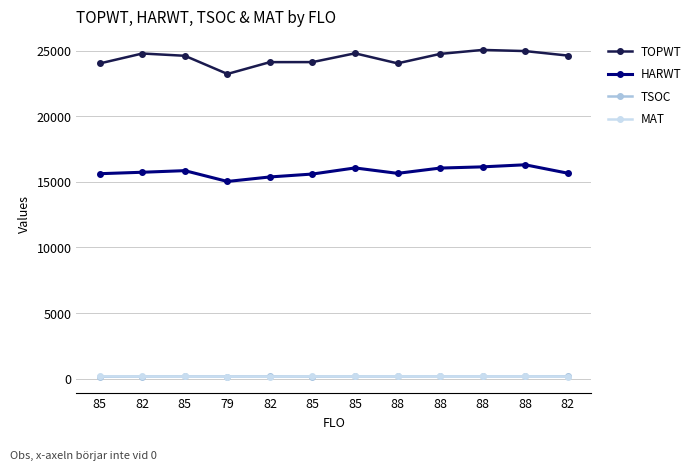

Reading right to left, transcribe all the data shown in this chart.

TOPWT: 24616	24958	25046	24742	24023	24787	24118	24116	23215	24599	24773	24017
HARWT: 15658	16297	16139	16046	15644	16057	15592	15370	15027	15850	15728	15618
TSOC: 179	180	181	182	173	175	165	175	167	180	168	154
MAT: 170	184	185	185	184	178	178	170	163	176	172	178